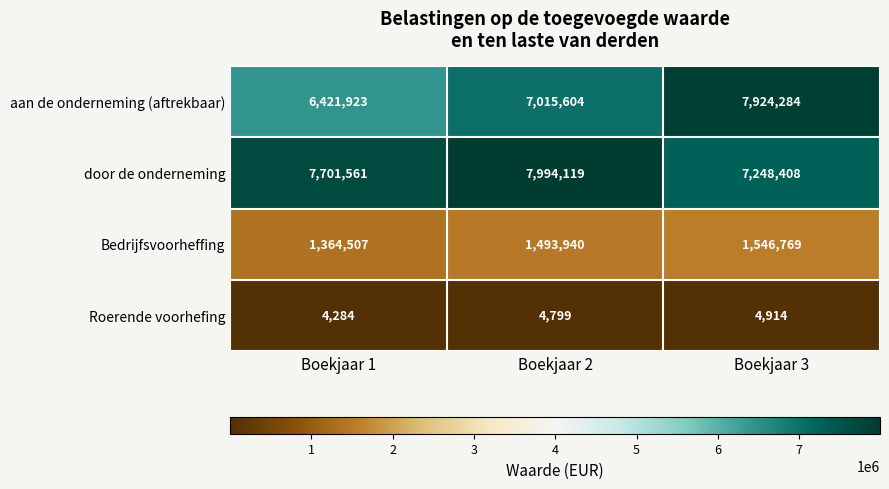

Is it true that Roerende voorhefing equals 6526 at Boekjaar 2?

False